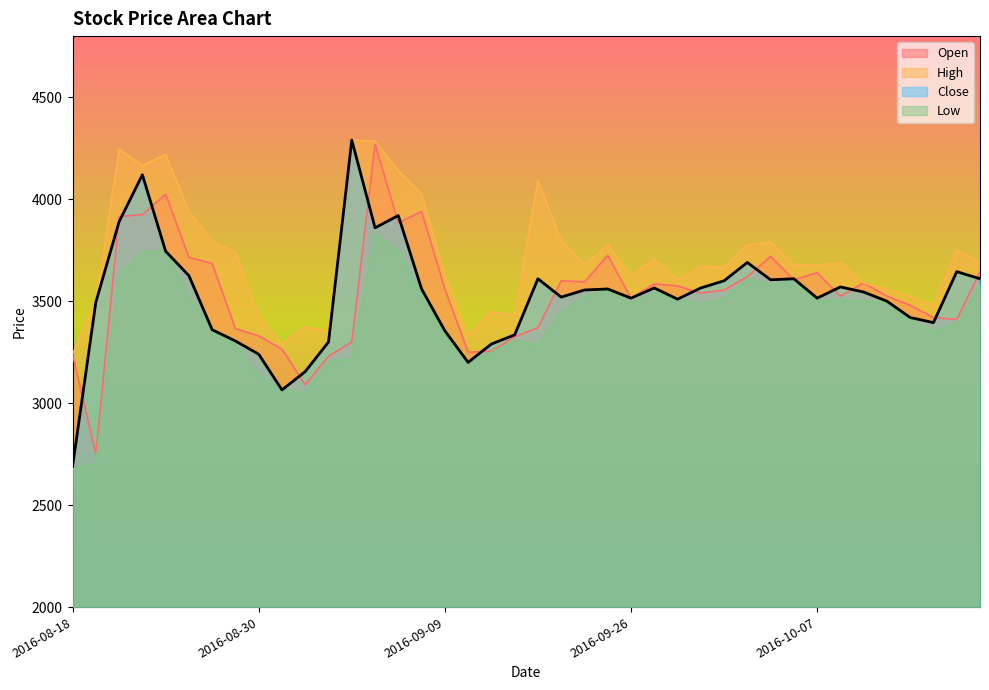

Between 2016-08-23 and 2016-09-28, which series saw the biggest shift?

Close